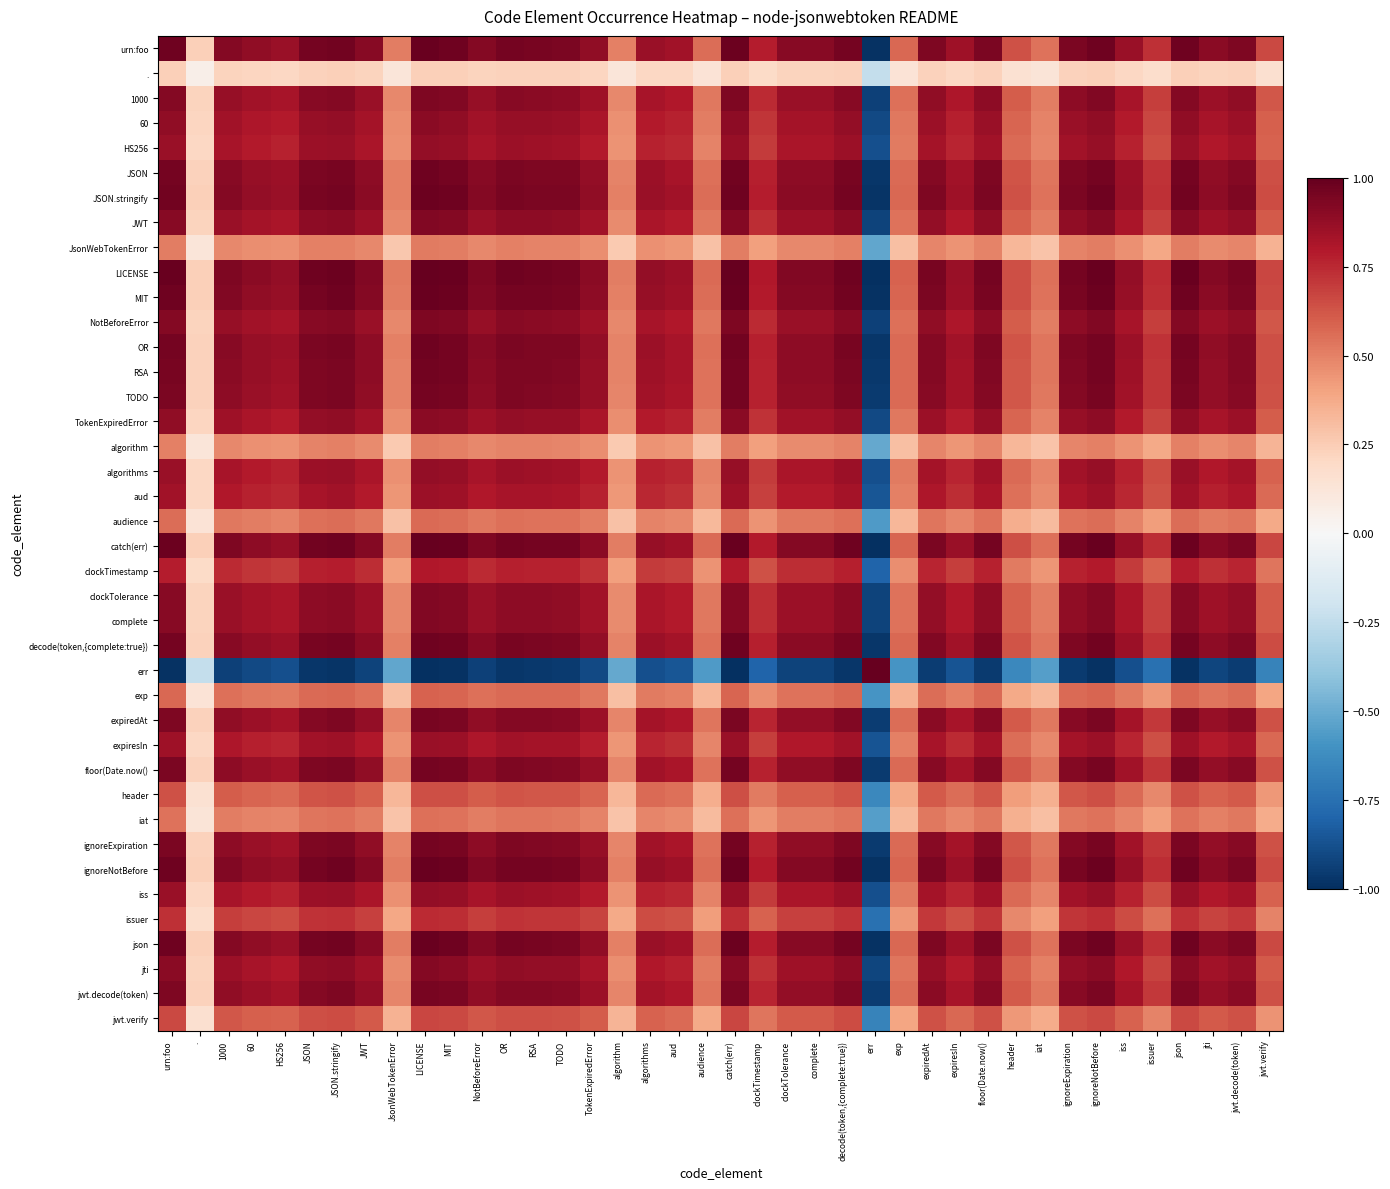

Reading right to left, transcribe all the data shown in this chart.

urn:foo: jwt.verify=0.7	jwt.decode(token)=0.9	jti=0.9	json=1.0	issuer=0.7	iss=0.9	ignoreNotBefore=1.0	ignoreExpiration=0.9	iat=0.5	header=0.6	floor(Date.now()=0.9	expiresIn=0.9	expiredAt=0.9	exp=0.6	err=-1.0	decode(token,{complete:true})=1.0	complete=0.9	clockTolerance=0.9	clockTimestamp=0.8	catch(err)=1.0	audience=0.6	aud=0.8	algorithms=0.9	algorithm=0.5	TokenExpiredError=0.9	TODO=0.9	RSA=1.0	OR=1.0	NotBeforeError=0.9	MIT=1.0	LICENSE=1.0	JsonWebTokenError=0.5	JWT=0.9	JSON.stringify=1.0	JSON=1.0	HS256=0.9	60=0.9	1000=0.9	.=0.2	urn:foo=1.0
.: jwt.verify=0.2	jwt.decode(token)=0.2	jti=0.2	json=0.2	issuer=0.2	iss=0.2	ignoreNotBefore=0.2	ignoreExpiration=0.2	iat=0.1	header=0.2	floor(Date.now()=0.2	expiresIn=0.2	expiredAt=0.2	exp=0.1	err=-0.2	decode(token,{complete:true})=0.2	complete=0.2	clockTolerance=0.2	clockTimestamp=0.2	catch(err)=0.2	audience=0.1	aud=0.2	algorithms=0.2	algorithm=0.1	TokenExpiredError=0.2	TODO=0.2	RSA=0.2	OR=0.2	NotBeforeError=0.2	MIT=0.2	LICENSE=0.2	JsonWebTokenError=0.1	JWT=0.2	JSON.stringify=0.2	JSON=0.2	HS256=0.2	60=0.2	1000=0.2	.=0.1	urn:foo=0.2
1000: jwt.verify=0.6	jwt.decode(token)=0.9	jti=0.9	json=0.9	issuer=0.7	iss=0.8	ignoreNotBefore=0.9	ignoreExpiration=0.9	iat=0.5	header=0.6	floor(Date.now()=0.9	expiresIn=0.8	expiredAt=0.9	exp=0.5	err=-0.9	decode(token,{complete:true})=0.9	complete=0.9	clockTolerance=0.9	clockTimestamp=0.7	catch(err)=0.9	audience=0.5	aud=0.8	algorithms=0.8	algorithm=0.5	TokenExpiredError=0.8	TODO=0.9	RSA=0.9	OR=0.9	NotBeforeError=0.9	MIT=0.9	LICENSE=0.9	JsonWebTokenError=0.5	JWT=0.9	JSON.stringify=0.9	JSON=0.9	HS256=0.8	60=0.8	1000=0.9	.=0.2	urn:foo=0.9
60: jwt.verify=0.6	jwt.decode(token)=0.9	jti=0.8	json=0.9	issuer=0.7	iss=0.8	ignoreNotBefore=0.9	ignoreExpiration=0.9	iat=0.5	header=0.6	floor(Date.now()=0.9	expiresIn=0.8	expiredAt=0.9	exp=0.5	err=-0.9	decode(token,{complete:true})=0.9	complete=0.8	clockTolerance=0.8	clockTimestamp=0.7	catch(err)=0.9	audience=0.5	aud=0.8	algorithms=0.8	algorithm=0.5	TokenExpiredError=0.8	TODO=0.9	RSA=0.9	OR=0.9	NotBeforeError=0.8	MIT=0.9	LICENSE=0.9	JsonWebTokenError=0.5	JWT=0.8	JSON.stringify=0.9	JSON=0.9	HS256=0.8	60=0.8	1000=0.8	.=0.2	urn:foo=0.9
HS256: jwt.verify=0.6	jwt.decode(token)=0.8	jti=0.8	json=0.9	issuer=0.7	iss=0.8	ignoreNotBefore=0.9	ignoreExpiration=0.8	iat=0.5	header=0.6	floor(Date.now()=0.8	expiresIn=0.8	expiredAt=0.8	exp=0.5	err=-0.9	decode(token,{complete:true})=0.9	complete=0.8	clockTolerance=0.8	clockTimestamp=0.7	catch(err)=0.9	audience=0.5	aud=0.8	algorithms=0.8	algorithm=0.4	TokenExpiredError=0.8	TODO=0.8	RSA=0.8	OR=0.9	NotBeforeError=0.8	MIT=0.9	LICENSE=0.9	JsonWebTokenError=0.5	JWT=0.8	JSON.stringify=0.9	JSON=0.9	HS256=0.8	60=0.8	1000=0.8	.=0.2	urn:foo=0.9
JSON: jwt.verify=0.6	jwt.decode(token)=0.9	jti=0.9	json=1.0	issuer=0.7	iss=0.9	ignoreNotBefore=1.0	ignoreExpiration=0.9	iat=0.5	header=0.6	floor(Date.now()=0.9	expiresIn=0.8	expiredAt=0.9	exp=0.6	err=-1.0	decode(token,{complete:true})=0.9	complete=0.9	clockTolerance=0.9	clockTimestamp=0.8	catch(err)=1.0	audience=0.5	aud=0.8	algorithms=0.9	algorithm=0.5	TokenExpiredError=0.9	TODO=0.9	RSA=0.9	OR=0.9	NotBeforeError=0.9	MIT=1.0	LICENSE=1.0	JsonWebTokenError=0.5	JWT=0.9	JSON.stringify=1.0	JSON=0.9	HS256=0.9	60=0.9	1000=0.9	.=0.2	urn:foo=1.0
JSON.stringify: jwt.verify=0.7	jwt.decode(token)=0.9	jti=0.9	json=1.0	issuer=0.7	iss=0.9	ignoreNotBefore=1.0	ignoreExpiration=0.9	iat=0.5	header=0.6	floor(Date.now()=0.9	expiresIn=0.8	expiredAt=0.9	exp=0.6	err=-1.0	decode(token,{complete:true})=1.0	complete=0.9	clockTolerance=0.9	clockTimestamp=0.8	catch(err)=1.0	audience=0.6	aud=0.8	algorithms=0.9	algorithm=0.5	TokenExpiredError=0.9	TODO=0.9	RSA=0.9	OR=1.0	NotBeforeError=0.9	MIT=1.0	LICENSE=1.0	JsonWebTokenError=0.5	JWT=0.9	JSON.stringify=1.0	JSON=1.0	HS256=0.9	60=0.9	1000=0.9	.=0.2	urn:foo=1.0
JWT: jwt.verify=0.6	jwt.decode(token)=0.9	jti=0.8	json=0.9	issuer=0.7	iss=0.8	ignoreNotBefore=0.9	ignoreExpiration=0.9	iat=0.5	header=0.6	floor(Date.now()=0.9	expiresIn=0.8	expiredAt=0.9	exp=0.5	err=-0.9	decode(token,{complete:true})=0.9	complete=0.9	clockTolerance=0.9	clockTimestamp=0.7	catch(err)=0.9	audience=0.5	aud=0.8	algorithms=0.8	algorithm=0.5	TokenExpiredError=0.8	TODO=0.9	RSA=0.9	OR=0.9	NotBeforeError=0.9	MIT=0.9	LICENSE=0.9	JsonWebTokenError=0.5	JWT=0.9	JSON.stringify=0.9	JSON=0.9	HS256=0.8	60=0.8	1000=0.9	.=0.2	urn:foo=0.9
JsonWebTokenError: jwt.verify=0.3	jwt.decode(token)=0.5	jti=0.5	json=0.5	issuer=0.4	iss=0.5	ignoreNotBefore=0.5	ignoreExpiration=0.5	iat=0.3	header=0.3	floor(Date.now()=0.5	expiresIn=0.4	expiredAt=0.5	exp=0.3	err=-0.5	decode(token,{complete:true})=0.5	complete=0.5	clockTolerance=0.5	clockTimestamp=0.4	catch(err)=0.5	audience=0.3	aud=0.4	algorithms=0.5	algorithm=0.3	TokenExpiredError=0.5	TODO=0.5	RSA=0.5	OR=0.5	NotBeforeError=0.5	MIT=0.5	LICENSE=0.5	JsonWebTokenError=0.3	JWT=0.5	JSON.stringify=0.5	JSON=0.5	HS256=0.5	60=0.5	1000=0.5	.=0.1	urn:foo=0.5
LICENSE: jwt.verify=0.7	jwt.decode(token)=0.9	jti=0.9	json=1.0	issuer=0.7	iss=0.9	ignoreNotBefore=1.0	ignoreExpiration=1.0	iat=0.6	header=0.6	floor(Date.now()=1.0	expiresIn=0.9	expiredAt=0.9	exp=0.6	err=-1.0	decode(token,{complete:true})=1.0	complete=0.9	clockTolerance=0.9	clockTimestamp=0.8	catch(err)=1.0	audience=0.6	aud=0.9	algorithms=0.9	algorithm=0.5	TokenExpiredError=0.9	TODO=1.0	RSA=1.0	OR=1.0	NotBeforeError=0.9	MIT=1.0	LICENSE=1.0	JsonWebTokenError=0.5	JWT=0.9	JSON.stringify=1.0	JSON=1.0	HS256=0.9	60=0.9	1000=0.9	.=0.2	urn:foo=1.0
MIT: jwt.verify=0.7	jwt.decode(token)=0.9	jti=0.9	json=1.0	issuer=0.7	iss=0.9	ignoreNotBefore=1.0	ignoreExpiration=1.0	iat=0.5	header=0.6	floor(Date.now()=1.0	expiresIn=0.9	expiredAt=0.9	exp=0.6	err=-1.0	decode(token,{complete:true})=1.0	complete=0.9	clockTolerance=0.9	clockTimestamp=0.8	catch(err)=1.0	audience=0.6	aud=0.8	algorithms=0.9	algorithm=0.5	TokenExpiredError=0.9	TODO=1.0	RSA=1.0	OR=1.0	NotBeforeError=0.9	MIT=1.0	LICENSE=1.0	JsonWebTokenError=0.5	JWT=0.9	JSON.stringify=1.0	JSON=1.0	HS256=0.9	60=0.9	1000=0.9	.=0.2	urn:foo=1.0
NotBeforeError: jwt.verify=0.6	jwt.decode(token)=0.9	jti=0.9	json=0.9	issuer=0.7	iss=0.8	ignoreNotBefore=0.9	ignoreExpiration=0.9	iat=0.5	header=0.6	floor(Date.now()=0.9	expiresIn=0.8	expiredAt=0.9	exp=0.5	err=-0.9	decode(token,{complete:true})=0.9	complete=0.9	clockTolerance=0.9	clockTimestamp=0.7	catch(err)=0.9	audience=0.5	aud=0.8	algorithms=0.8	algorithm=0.5	TokenExpiredError=0.8	TODO=0.9	RSA=0.9	OR=0.9	NotBeforeError=0.9	MIT=0.9	LICENSE=0.9	JsonWebTokenError=0.5	JWT=0.9	JSON.stringify=0.9	JSON=0.9	HS256=0.8	60=0.8	1000=0.9	.=0.2	urn:foo=0.9
OR: jwt.verify=0.6	jwt.decode(token)=0.9	jti=0.9	json=1.0	issuer=0.7	iss=0.9	ignoreNotBefore=1.0	ignoreExpiration=0.9	iat=0.5	header=0.6	floor(Date.now()=0.9	expiresIn=0.8	expiredAt=0.9	exp=0.6	err=-1.0	decode(token,{complete:true})=0.9	complete=0.9	clockTolerance=0.9	clockTimestamp=0.8	catch(err)=1.0	audience=0.5	aud=0.8	algorithms=0.9	algorithm=0.5	TokenExpiredError=0.9	TODO=0.9	RSA=0.9	OR=0.9	NotBeforeError=0.9	MIT=1.0	LICENSE=1.0	JsonWebTokenError=0.5	JWT=0.9	JSON.stringify=1.0	JSON=0.9	HS256=0.9	60=0.9	1000=0.9	.=0.2	urn:foo=1.0
RSA: jwt.verify=0.6	jwt.decode(token)=0.9	jti=0.9	json=1.0	issuer=0.7	iss=0.8	ignoreNotBefore=1.0	ignoreExpiration=0.9	iat=0.5	header=0.6	floor(Date.now()=0.9	expiresIn=0.8	expiredAt=0.9	exp=0.6	err=-1.0	decode(token,{complete:true})=0.9	complete=0.9	clockTolerance=0.9	clockTimestamp=0.8	catch(err)=1.0	audience=0.5	aud=0.8	algorithms=0.8	algorithm=0.5	TokenExpiredError=0.9	TODO=0.9	RSA=0.9	OR=0.9	NotBeforeError=0.9	MIT=1.0	LICENSE=1.0	JsonWebTokenError=0.5	JWT=0.9	JSON.stringify=0.9	JSON=0.9	HS256=0.8	60=0.9	1000=0.9	.=0.2	urn:foo=1.0
TODO: jwt.verify=0.6	jwt.decode(token)=0.9	jti=0.9	json=0.9	issuer=0.7	iss=0.8	ignoreNotBefore=1.0	ignoreExpiration=0.9	iat=0.5	header=0.6	floor(Date.now()=0.9	expiresIn=0.8	expiredAt=0.9	exp=0.6	err=-1.0	decode(token,{complete:true})=0.9	complete=0.9	clockTolerance=0.9	clockTimestamp=0.8	catch(err)=1.0	audience=0.5	aud=0.8	algorithms=0.8	algorithm=0.5	TokenExpiredError=0.9	TODO=0.9	RSA=0.9	OR=0.9	NotBeforeError=0.9	MIT=1.0	LICENSE=1.0	JsonWebTokenError=0.5	JWT=0.9	JSON.stringify=0.9	JSON=0.9	HS256=0.8	60=0.9	1000=0.9	.=0.2	urn:foo=0.9
TokenExpiredError: jwt.verify=0.6	jwt.decode(token)=0.9	jti=0.8	json=0.9	issuer=0.7	iss=0.8	ignoreNotBefore=0.9	ignoreExpiration=0.9	iat=0.5	header=0.6	floor(Date.now()=0.9	expiresIn=0.8	expiredAt=0.9	exp=0.5	err=-0.9	decode(token,{complete:true})=0.9	complete=0.8	clockTolerance=0.8	clockTimestamp=0.7	catch(err)=0.9	audience=0.5	aud=0.8	algorithms=0.8	algorithm=0.5	TokenExpiredError=0.8	TODO=0.9	RSA=0.9	OR=0.9	NotBeforeError=0.8	MIT=0.9	LICENSE=0.9	JsonWebTokenError=0.5	JWT=0.8	JSON.stringify=0.9	JSON=0.9	HS256=0.8	60=0.8	1000=0.8	.=0.2	urn:foo=0.9
algorithm: jwt.verify=0.3	jwt.decode(token)=0.5	jti=0.5	json=0.5	issuer=0.4	iss=0.4	ignoreNotBefore=0.5	ignoreExpiration=0.5	iat=0.3	header=0.3	floor(Date.now()=0.5	expiresIn=0.4	expiredAt=0.5	exp=0.3	err=-0.5	decode(token,{complete:true})=0.5	complete=0.5	clockTolerance=0.5	clockTimestamp=0.4	catch(err)=0.5	audience=0.3	aud=0.4	algorithms=0.4	algorithm=0.3	TokenExpiredError=0.5	TODO=0.5	RSA=0.5	OR=0.5	NotBeforeError=0.5	MIT=0.5	LICENSE=0.5	JsonWebTokenError=0.3	JWT=0.5	JSON.stringify=0.5	JSON=0.5	HS256=0.4	60=0.5	1000=0.5	.=0.1	urn:foo=0.5
algorithms: jwt.verify=0.6	jwt.decode(token)=0.8	jti=0.8	json=0.9	issuer=0.7	iss=0.8	ignoreNotBefore=0.9	ignoreExpiration=0.8	iat=0.5	header=0.6	floor(Date.now()=0.8	expiresIn=0.8	expiredAt=0.8	exp=0.5	err=-0.9	decode(token,{complete:true})=0.9	complete=0.8	clockTolerance=0.8	clockTimestamp=0.7	catch(err)=0.9	audience=0.5	aud=0.8	algorithms=0.8	algorithm=0.4	TokenExpiredError=0.8	TODO=0.8	RSA=0.8	OR=0.9	NotBeforeError=0.8	MIT=0.9	LICENSE=0.9	JsonWebTokenError=0.5	JWT=0.8	JSON.stringify=0.9	JSON=0.9	HS256=0.8	60=0.8	1000=0.8	.=0.2	urn:foo=0.9
aud: jwt.verify=0.6	jwt.decode(token)=0.8	jti=0.8	json=0.8	issuer=0.6	iss=0.8	ignoreNotBefore=0.8	ignoreExpiration=0.8	iat=0.5	header=0.6	floor(Date.now()=0.8	expiresIn=0.7	expiredAt=0.8	exp=0.5	err=-0.9	decode(token,{complete:true})=0.8	complete=0.8	clockTolerance=0.8	clockTimestamp=0.7	catch(err)=0.8	audience=0.5	aud=0.7	algorithms=0.8	algorithm=0.4	TokenExpiredError=0.8	TODO=0.8	RSA=0.8	OR=0.8	NotBeforeError=0.8	MIT=0.8	LICENSE=0.9	JsonWebTokenError=0.4	JWT=0.8	JSON.stringify=0.8	JSON=0.8	HS256=0.8	60=0.8	1000=0.8	.=0.2	urn:foo=0.8
audience: jwt.verify=0.4	jwt.decode(token)=0.5	jti=0.5	json=0.6	issuer=0.4	iss=0.5	ignoreNotBefore=0.6	ignoreExpiration=0.5	iat=0.3	header=0.4	floor(Date.now()=0.5	expiresIn=0.5	expiredAt=0.5	exp=0.3	err=-0.6	decode(token,{complete:true})=0.6	complete=0.5	clockTolerance=0.5	clockTimestamp=0.5	catch(err)=0.6	audience=0.3	aud=0.5	algorithms=0.5	algorithm=0.3	TokenExpiredError=0.5	TODO=0.5	RSA=0.5	OR=0.5	NotBeforeError=0.5	MIT=0.6	LICENSE=0.6	JsonWebTokenError=0.3	JWT=0.5	JSON.stringify=0.6	JSON=0.5	HS256=0.5	60=0.5	1000=0.5	.=0.1	urn:foo=0.6
catch(err): jwt.verify=0.7	jwt.decode(token)=0.9	jti=0.9	json=1.0	issuer=0.7	iss=0.9	ignoreNotBefore=1.0	ignoreExpiration=1.0	iat=0.5	header=0.6	floor(Date.now()=1.0	expiresIn=0.9	expiredAt=0.9	exp=0.6	err=-1.0	decode(token,{complete:true})=1.0	complete=0.9	clockTolerance=0.9	clockTimestamp=0.8	catch(err)=1.0	audience=0.6	aud=0.8	algorithms=0.9	algorithm=0.5	TokenExpiredError=0.9	TODO=1.0	RSA=1.0	OR=1.0	NotBeforeError=0.9	MIT=1.0	LICENSE=1.0	JsonWebTokenError=0.5	JWT=0.9	JSON.stringify=1.0	JSON=1.0	HS256=0.9	60=0.9	1000=0.9	.=0.2	urn:foo=1.0
clockTimestamp: jwt.verify=0.5	jwt.decode(token)=0.8	jti=0.7	json=0.8	issuer=0.6	iss=0.7	ignoreNotBefore=0.8	ignoreExpiration=0.8	iat=0.4	header=0.5	floor(Date.now()=0.8	expiresIn=0.7	expiredAt=0.8	exp=0.5	err=-0.8	decode(token,{complete:true})=0.8	complete=0.7	clockTolerance=0.7	clockTimestamp=0.6	catch(err)=0.8	audience=0.5	aud=0.7	algorithms=0.7	algorithm=0.4	TokenExpiredError=0.7	TODO=0.8	RSA=0.8	OR=0.8	NotBeforeError=0.7	MIT=0.8	LICENSE=0.8	JsonWebTokenError=0.4	JWT=0.7	JSON.stringify=0.8	JSON=0.8	HS256=0.7	60=0.7	1000=0.7	.=0.2	urn:foo=0.8
clockTolerance: jwt.verify=0.6	jwt.decode(token)=0.9	jti=0.8	json=0.9	issuer=0.7	iss=0.8	ignoreNotBefore=0.9	ignoreExpiration=0.9	iat=0.5	header=0.6	floor(Date.now()=0.9	expiresIn=0.8	expiredAt=0.9	exp=0.5	err=-0.9	decode(token,{complete:true})=0.9	complete=0.9	clockTolerance=0.9	clockTimestamp=0.7	catch(err)=0.9	audience=0.5	aud=0.8	algorithms=0.8	algorithm=0.5	TokenExpiredError=0.8	TODO=0.9	RSA=0.9	OR=0.9	NotBeforeError=0.9	MIT=0.9	LICENSE=0.9	JsonWebTokenError=0.5	JWT=0.9	JSON.stringify=0.9	JSON=0.9	HS256=0.8	60=0.8	1000=0.9	.=0.2	urn:foo=0.9
complete: jwt.verify=0.6	jwt.decode(token)=0.9	jti=0.8	json=0.9	issuer=0.7	iss=0.8	ignoreNotBefore=0.9	ignoreExpiration=0.9	iat=0.5	header=0.6	floor(Date.now()=0.9	expiresIn=0.8	expiredAt=0.9	exp=0.5	err=-0.9	decode(token,{complete:true})=0.9	complete=0.9	clockTolerance=0.9	clockTimestamp=0.7	catch(err)=0.9	audience=0.5	aud=0.8	algorithms=0.8	algorithm=0.5	TokenExpiredError=0.8	TODO=0.9	RSA=0.9	OR=0.9	NotBeforeError=0.9	MIT=0.9	LICENSE=0.9	JsonWebTokenError=0.5	JWT=0.9	JSON.stringify=0.9	JSON=0.9	HS256=0.8	60=0.8	1000=0.9	.=0.2	urn:foo=0.9
decode(token,{complete:true}): jwt.verify=0.7	jwt.decode(token)=0.9	jti=0.9	json=1.0	issuer=0.7	iss=0.9	ignoreNotBefore=1.0	ignoreExpiration=0.9	iat=0.5	header=0.6	floor(Date.now()=0.9	expiresIn=0.8	expiredAt=0.9	exp=0.6	err=-1.0	decode(token,{complete:true})=1.0	complete=0.9	clockTolerance=0.9	clockTimestamp=0.8	catch(err)=1.0	audience=0.6	aud=0.8	algorithms=0.9	algorithm=0.5	TokenExpiredError=0.9	TODO=0.9	RSA=0.9	OR=0.9	NotBeforeError=0.9	MIT=1.0	LICENSE=1.0	JsonWebTokenError=0.5	JWT=0.9	JSON.stringify=1.0	JSON=0.9	HS256=0.9	60=0.9	1000=0.9	.=0.2	urn:foo=1.0
err: jwt.verify=-0.7	jwt.decode(token)=-0.9	jti=-0.9	json=-1.0	issuer=-0.7	iss=-0.9	ignoreNotBefore=-1.0	ignoreExpiration=-1.0	iat=-0.6	header=-0.6	floor(Date.now()=-1.0	expiresIn=-0.9	expiredAt=-0.9	exp=-0.6	err=1.0	decode(token,{complete:true})=-1.0	complete=-0.9	clockTolerance=-0.9	clockTimestamp=-0.8	catch(err)=-1.0	audience=-0.6	aud=-0.9	algorithms=-0.9	algorithm=-0.5	TokenExpiredError=-0.9	TODO=-1.0	RSA=-1.0	OR=-1.0	NotBeforeError=-0.9	MIT=-1.0	LICENSE=-1.0	JsonWebTokenError=-0.5	JWT=-0.9	JSON.stringify=-1.0	JSON=-1.0	HS256=-0.9	60=-0.9	1000=-0.9	.=-0.2	urn:foo=-1.0
exp: jwt.verify=0.4	jwt.decode(token)=0.6	jti=0.5	json=0.6	issuer=0.4	iss=0.5	ignoreNotBefore=0.6	ignoreExpiration=0.6	iat=0.3	header=0.4	floor(Date.now()=0.6	expiresIn=0.5	expiredAt=0.6	exp=0.3	err=-0.6	decode(token,{complete:true})=0.6	complete=0.5	clockTolerance=0.5	clockTimestamp=0.5	catch(err)=0.6	audience=0.3	aud=0.5	algorithms=0.5	algorithm=0.3	TokenExpiredError=0.5	TODO=0.6	RSA=0.6	OR=0.6	NotBeforeError=0.5	MIT=0.6	LICENSE=0.6	JsonWebTokenError=0.3	JWT=0.5	JSON.stringify=0.6	JSON=0.6	HS256=0.5	60=0.5	1000=0.5	.=0.1	urn:foo=0.6
expiredAt: jwt.verify=0.6	jwt.decode(token)=0.9	jti=0.9	json=0.9	issuer=0.7	iss=0.8	ignoreNotBefore=0.9	ignoreExpiration=0.9	iat=0.5	header=0.6	floor(Date.now()=0.9	expiresIn=0.8	expiredAt=0.9	exp=0.6	err=-0.9	decode(token,{complete:true})=0.9	complete=0.9	clockTolerance=0.9	clockTimestamp=0.8	catch(err)=0.9	audience=0.5	aud=0.8	algorithms=0.8	algorithm=0.5	TokenExpiredError=0.9	TODO=0.9	RSA=0.9	OR=0.9	NotBeforeError=0.9	MIT=0.9	LICENSE=0.9	JsonWebTokenError=0.5	JWT=0.9	JSON.stringify=0.9	JSON=0.9	HS256=0.8	60=0.9	1000=0.9	.=0.2	urn:foo=0.9
expiresIn: jwt.verify=0.6	jwt.decode(token)=0.8	jti=0.8	json=0.9	issuer=0.6	iss=0.8	ignoreNotBefore=0.9	ignoreExpiration=0.8	iat=0.5	header=0.6	floor(Date.now()=0.8	expiresIn=0.7	expiredAt=0.8	exp=0.5	err=-0.9	decode(token,{complete:true})=0.8	complete=0.8	clockTolerance=0.8	clockTimestamp=0.7	catch(err)=0.9	audience=0.5	aud=0.7	algorithms=0.8	algorithm=0.4	TokenExpiredError=0.8	TODO=0.8	RSA=0.8	OR=0.8	NotBeforeError=0.8	MIT=0.9	LICENSE=0.9	JsonWebTokenError=0.4	JWT=0.8	JSON.stringify=0.8	JSON=0.8	HS256=0.8	60=0.8	1000=0.8	.=0.2	urn:foo=0.9
floor(Date.now(): jwt.verify=0.6	jwt.decode(token)=0.9	jti=0.9	json=0.9	issuer=0.7	iss=0.8	ignoreNotBefore=1.0	ignoreExpiration=0.9	iat=0.5	header=0.6	floor(Date.now()=0.9	expiresIn=0.8	expiredAt=0.9	exp=0.6	err=-1.0	decode(token,{complete:true})=0.9	complete=0.9	clockTolerance=0.9	clockTimestamp=0.8	catch(err)=1.0	audience=0.5	aud=0.8	algorithms=0.8	algorithm=0.5	TokenExpiredError=0.9	TODO=0.9	RSA=0.9	OR=0.9	NotBeforeError=0.9	MIT=1.0	LICENSE=1.0	JsonWebTokenError=0.5	JWT=0.9	JSON.stringify=0.9	JSON=0.9	HS256=0.8	60=0.9	1000=0.9	.=0.2	urn:foo=0.9
header: jwt.verify=0.4	jwt.decode(token)=0.6	jti=0.6	json=0.6	issuer=0.5	iss=0.6	ignoreNotBefore=0.6	ignoreExpiration=0.6	iat=0.4	header=0.4	floor(Date.now()=0.6	expiresIn=0.6	expiredAt=0.6	exp=0.4	err=-0.6	decode(token,{complete:true})=0.6	complete=0.6	clockTolerance=0.6	clockTimestamp=0.5	catch(err)=0.6	audience=0.4	aud=0.6	algorithms=0.6	algorithm=0.3	TokenExpiredError=0.6	TODO=0.6	RSA=0.6	OR=0.6	NotBeforeError=0.6	MIT=0.6	LICENSE=0.6	JsonWebTokenError=0.3	JWT=0.6	JSON.stringify=0.6	JSON=0.6	HS256=0.6	60=0.6	1000=0.6	.=0.2	urn:foo=0.6
iat: jwt.verify=0.4	jwt.decode(token)=0.5	jti=0.5	json=0.5	issuer=0.4	iss=0.5	ignoreNotBefore=0.5	ignoreExpiration=0.5	iat=0.3	header=0.4	floor(Date.now()=0.5	expiresIn=0.5	expiredAt=0.5	exp=0.3	err=-0.6	decode(token,{complete:true})=0.5	complete=0.5	clockTolerance=0.5	clockTimestamp=0.4	catch(err)=0.5	audience=0.3	aud=0.5	algorithms=0.5	algorithm=0.3	TokenExpiredError=0.5	TODO=0.5	RSA=0.5	OR=0.5	NotBeforeError=0.5	MIT=0.5	LICENSE=0.6	JsonWebTokenError=0.3	JWT=0.5	JSON.stringify=0.5	JSON=0.5	HS256=0.5	60=0.5	1000=0.5	.=0.1	urn:foo=0.5
ignoreExpiration: jwt.verify=0.6	jwt.decode(token)=0.9	jti=0.9	json=0.9	issuer=0.7	iss=0.8	ignoreNotBefore=1.0	ignoreExpiration=0.9	iat=0.5	header=0.6	floor(Date.now()=0.9	expiresIn=0.8	expiredAt=0.9	exp=0.6	err=-1.0	decode(token,{complete:true})=0.9	complete=0.9	clockTolerance=0.9	clockTimestamp=0.8	catch(err)=1.0	audience=0.5	aud=0.8	algorithms=0.8	algorithm=0.5	TokenExpiredError=0.9	TODO=0.9	RSA=0.9	OR=0.9	NotBeforeError=0.9	MIT=1.0	LICENSE=1.0	JsonWebTokenError=0.5	JWT=0.9	JSON.stringify=0.9	JSON=0.9	HS256=0.8	60=0.9	1000=0.9	.=0.2	urn:foo=0.9
ignoreNotBefore: jwt.verify=0.7	jwt.decode(token)=0.9	jti=0.9	json=1.0	issuer=0.7	iss=0.9	ignoreNotBefore=1.0	ignoreExpiration=1.0	iat=0.5	header=0.6	floor(Date.now()=1.0	expiresIn=0.9	expiredAt=0.9	exp=0.6	err=-1.0	decode(token,{complete:true})=1.0	complete=0.9	clockTolerance=0.9	clockTimestamp=0.8	catch(err)=1.0	audience=0.6	aud=0.8	algorithms=0.9	algorithm=0.5	TokenExpiredError=0.9	TODO=1.0	RSA=1.0	OR=1.0	NotBeforeError=0.9	MIT=1.0	LICENSE=1.0	JsonWebTokenError=0.5	JWT=0.9	JSON.stringify=1.0	JSON=1.0	HS256=0.9	60=0.9	1000=0.9	.=0.2	urn:foo=1.0
iss: jwt.verify=0.6	jwt.decode(token)=0.8	jti=0.8	json=0.9	issuer=0.7	iss=0.8	ignoreNotBefore=0.9	ignoreExpiration=0.8	iat=0.5	header=0.6	floor(Date.now()=0.8	expiresIn=0.8	expiredAt=0.8	exp=0.5	err=-0.9	decode(token,{complete:true})=0.9	complete=0.8	clockTolerance=0.8	clockTimestamp=0.7	catch(err)=0.9	audience=0.5	aud=0.8	algorithms=0.8	algorithm=0.4	TokenExpiredError=0.8	TODO=0.8	RSA=0.8	OR=0.9	NotBeforeError=0.8	MIT=0.9	LICENSE=0.9	JsonWebTokenError=0.5	JWT=0.8	JSON.stringify=0.9	JSON=0.9	HS256=0.8	60=0.8	1000=0.8	.=0.2	urn:foo=0.9
issuer: jwt.verify=0.5	jwt.decode(token)=0.7	jti=0.7	json=0.7	issuer=0.6	iss=0.7	ignoreNotBefore=0.7	ignoreExpiration=0.7	iat=0.4	header=0.5	floor(Date.now()=0.7	expiresIn=0.6	expiredAt=0.7	exp=0.4	err=-0.7	decode(token,{complete:true})=0.7	complete=0.7	clockTolerance=0.7	clockTimestamp=0.6	catch(err)=0.7	audience=0.4	aud=0.6	algorithms=0.7	algorithm=0.4	TokenExpiredError=0.7	TODO=0.7	RSA=0.7	OR=0.7	NotBeforeError=0.7	MIT=0.7	LICENSE=0.7	JsonWebTokenError=0.4	JWT=0.7	JSON.stringify=0.7	JSON=0.7	HS256=0.7	60=0.7	1000=0.7	.=0.2	urn:foo=0.7
json: jwt.verify=0.7	jwt.decode(token)=0.9	jti=0.9	json=1.0	issuer=0.7	iss=0.9	ignoreNotBefore=1.0	ignoreExpiration=0.9	iat=0.5	header=0.6	floor(Date.now()=0.9	expiresIn=0.9	expiredAt=0.9	exp=0.6	err=-1.0	decode(token,{complete:true})=1.0	complete=0.9	clockTolerance=0.9	clockTimestamp=0.8	catch(err)=1.0	audience=0.6	aud=0.8	algorithms=0.9	algorithm=0.5	TokenExpiredError=0.9	TODO=0.9	RSA=1.0	OR=1.0	NotBeforeError=0.9	MIT=1.0	LICENSE=1.0	JsonWebTokenError=0.5	JWT=0.9	JSON.stringify=1.0	JSON=1.0	HS256=0.9	60=0.9	1000=0.9	.=0.2	urn:foo=1.0
jti: jwt.verify=0.6	jwt.decode(token)=0.9	jti=0.8	json=0.9	issuer=0.7	iss=0.8	ignoreNotBefore=0.9	ignoreExpiration=0.9	iat=0.5	header=0.6	floor(Date.now()=0.9	expiresIn=0.8	expiredAt=0.9	exp=0.5	err=-0.9	decode(token,{complete:true})=0.9	complete=0.8	clockTolerance=0.8	clockTimestamp=0.7	catch(err)=0.9	audience=0.5	aud=0.8	algorithms=0.8	algorithm=0.5	TokenExpiredError=0.8	TODO=0.9	RSA=0.9	OR=0.9	NotBeforeError=0.9	MIT=0.9	LICENSE=0.9	JsonWebTokenError=0.5	JWT=0.8	JSON.stringify=0.9	JSON=0.9	HS256=0.8	60=0.8	1000=0.9	.=0.2	urn:foo=0.9
jwt.decode(token): jwt.verify=0.6	jwt.decode(token)=0.9	jti=0.9	json=0.9	issuer=0.7	iss=0.8	ignoreNotBefore=0.9	ignoreExpiration=0.9	iat=0.5	header=0.6	floor(Date.now()=0.9	expiresIn=0.8	expiredAt=0.9	exp=0.6	err=-0.9	decode(token,{complete:true})=0.9	complete=0.9	clockTolerance=0.9	clockTimestamp=0.8	catch(err)=0.9	audience=0.5	aud=0.8	algorithms=0.8	algorithm=0.5	TokenExpiredError=0.9	TODO=0.9	RSA=0.9	OR=0.9	NotBeforeError=0.9	MIT=0.9	LICENSE=0.9	JsonWebTokenError=0.5	JWT=0.9	JSON.stringify=0.9	JSON=0.9	HS256=0.8	60=0.9	1000=0.9	.=0.2	urn:foo=0.9
jwt.verify: jwt.verify=0.4	jwt.decode(token)=0.6	jti=0.6	json=0.7	issuer=0.5	iss=0.6	ignoreNotBefore=0.7	ignoreExpiration=0.6	iat=0.4	header=0.4	floor(Date.now()=0.6	expiresIn=0.6	expiredAt=0.6	exp=0.4	err=-0.7	decode(token,{complete:true})=0.7	complete=0.6	clockTolerance=0.6	clockTimestamp=0.5	catch(err)=0.7	audience=0.4	aud=0.6	algorithms=0.6	algorithm=0.3	TokenExpiredError=0.6	TODO=0.6	RSA=0.6	OR=0.6	NotBeforeError=0.6	MIT=0.7	LICENSE=0.7	JsonWebTokenError=0.3	JWT=0.6	JSON.stringify=0.7	JSON=0.6	HS256=0.6	60=0.6	1000=0.6	.=0.2	urn:foo=0.7